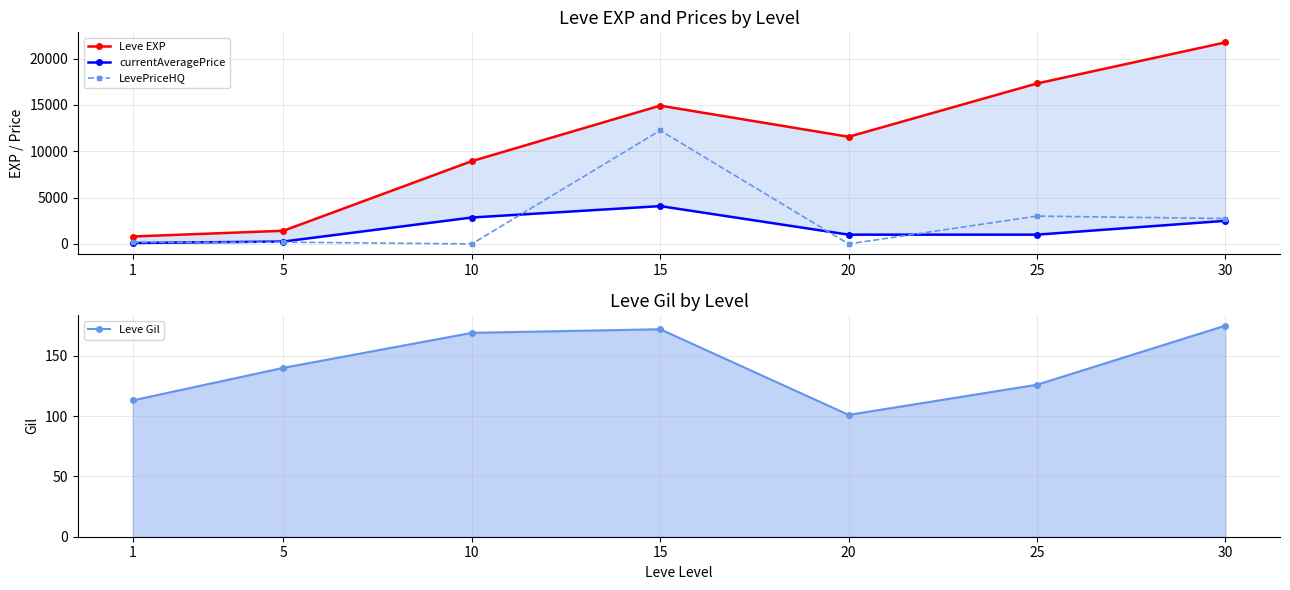

Which series has the largest range (max minus min)?

Leve EXP